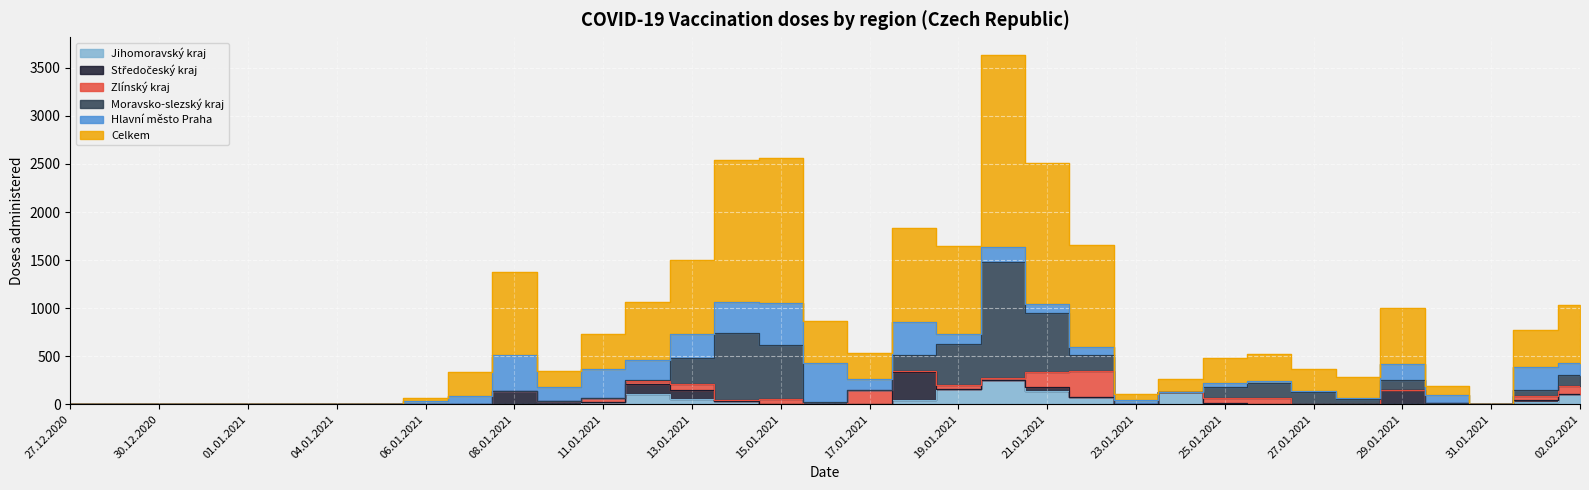

Reading right to left, extract all data points from this chart.

Celkem: 02.02.2021=612	01.02.2021=386	31.01.2021=1	30.01.2021=96	29.01.2021=578	28.01.2021=218	27.01.2021=226	26.01.2021=278	25.01.2021=263	24.01.2021=130	23.01.2021=71	22.01.2021=1056	21.01.2021=1467	20.01.2021=2002	19.01.2021=910	18.01.2021=982	17.01.2021=268	16.01.2021=432	15.01.2021=1508	14.01.2021=1476	13.01.2021=767	12.01.2021=603	11.01.2021=365	09.01.2021=175	08.01.2021=857	07.01.2021=251	06.01.2021=34	05.01.2021=1	04.01.2021=3	02.01.2021=2	01.01.2021=2	31.12.2020=1	30.12.2020=4	29.12.2020=1	27.12.2020=2
Hlavní město Praha: 02.02.2021=120	01.02.2021=237	31.01.2021=1	30.01.2021=82	29.01.2021=170	28.01.2021=8	27.01.2021=9	26.01.2021=20	25.01.2021=38	24.01.2021=6	23.01.2021=39	22.01.2021=88	21.01.2021=99	20.01.2021=155	19.01.2021=107	18.01.2021=343	17.01.2021=114	16.01.2021=413	15.01.2021=438	14.01.2021=322	13.01.2021=245	12.01.2021=209	11.01.2021=295	09.01.2021=137	08.01.2021=378	07.01.2021=87	06.01.2021=33	05.01.2021=1	04.01.2021=2	02.01.2021=1	01.01.2021=0	31.12.2020=0	30.12.2020=1	29.12.2020=0	27.12.2020=2
Moravsko-slezský kraj: 02.02.2021=112	01.02.2021=65	31.01.2021=0	30.01.2021=0	29.01.2021=98	28.01.2021=52	27.01.2021=125	26.01.2021=165	25.01.2021=120	24.01.2021=0	23.01.2021=0	22.01.2021=157	21.01.2021=614	20.01.2021=1210	19.01.2021=420	18.01.2021=161	17.01.2021=1	16.01.2021=19	15.01.2021=561	14.01.2021=695	13.01.2021=276	12.01.2021=9	11.01.2021=0	09.01.2021=0	08.01.2021=0	07.01.2021=0	06.01.2021=0	05.01.2021=0	04.01.2021=0	02.01.2021=0	01.01.2021=0	31.12.2020=0	30.12.2020=1	29.12.2020=0	27.12.2020=0
Zlínský kraj: 02.02.2021=84	01.02.2021=42	31.01.2021=0	30.01.2021=0	29.01.2021=0	28.01.2021=0	27.01.2021=0	26.01.2021=59	25.01.2021=54	24.01.2021=0	23.01.2021=1	22.01.2021=275	21.01.2021=151	20.01.2021=21	19.01.2021=45	18.01.2021=12	17.01.2021=151	16.01.2021=0	15.01.2021=54	14.01.2021=12	13.01.2021=58	12.01.2021=30	11.01.2021=42	09.01.2021=0	08.01.2021=0	07.01.2021=0	06.01.2021=0	05.01.2021=0	04.01.2021=0	02.01.2021=0	01.01.2021=1	31.12.2020=0	30.12.2020=1	29.12.2020=0	27.12.2020=0
Středočeský kraj: 02.02.2021=0	01.02.2021=12	31.01.2021=0	30.01.2021=12	29.01.2021=149	28.01.2021=0	27.01.2021=0	26.01.2021=0	25.01.2021=0	24.01.2021=0	23.01.2021=0	22.01.2021=0	21.01.2021=47	20.01.2021=0	19.01.2021=1	18.01.2021=295	17.01.2021=1	16.01.2021=0	15.01.2021=1	14.01.2021=0	13.01.2021=93	12.01.2021=100	11.01.2021=0	09.01.2021=36	08.01.2021=137	07.01.2021=0	06.01.2021=0	05.01.2021=0	04.01.2021=0	02.01.2021=0	01.01.2021=0	31.12.2020=0	30.12.2020=0	29.12.2020=1	27.12.2020=0
Jihomoravský kraj: 02.02.2021=108	01.02.2021=27	31.01.2021=0	30.01.2021=2	29.01.2021=2	28.01.2021=2	27.01.2021=3	26.01.2021=2	25.01.2021=8	24.01.2021=124	23.01.2021=0	22.01.2021=76	21.01.2021=136	20.01.2021=251	19.01.2021=159	18.01.2021=40	17.01.2021=0	16.01.2021=0	15.01.2021=0	14.01.2021=32	13.01.2021=57	12.01.2021=110	11.01.2021=28	09.01.2021=2	08.01.2021=1	07.01.2021=0	06.01.2021=0	05.01.2021=0	04.01.2021=0	02.01.2021=0	01.01.2021=0	31.12.2020=1	30.12.2020=0	29.12.2020=0	27.12.2020=0